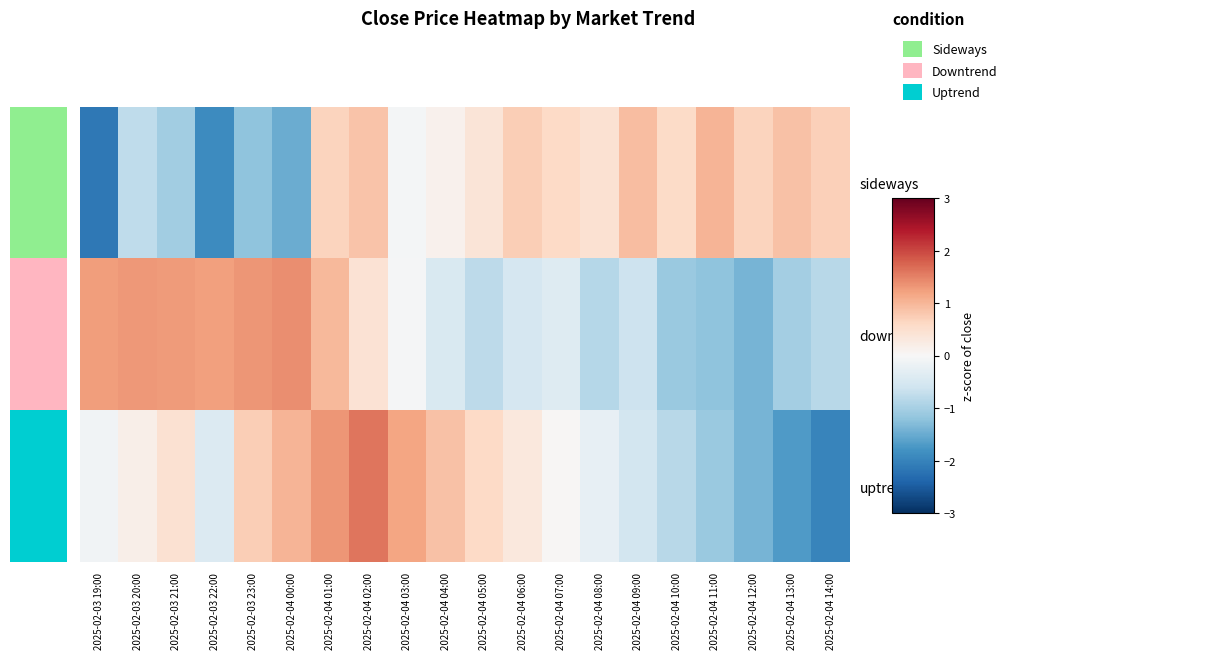

Which series has the largest range (max minus min)?

uptrend